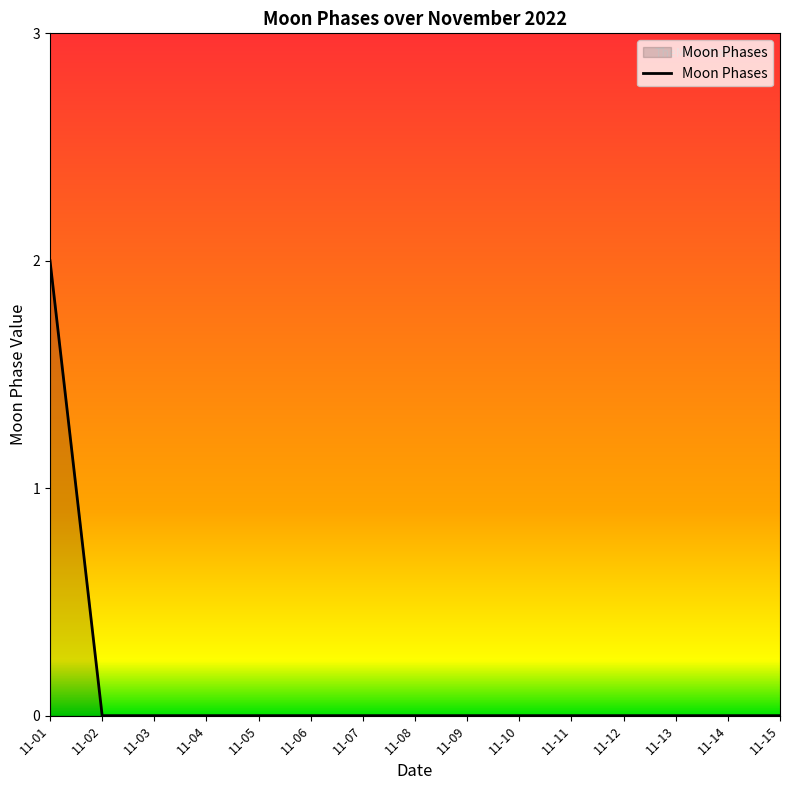

Count the values in the range 0 to 1.

14